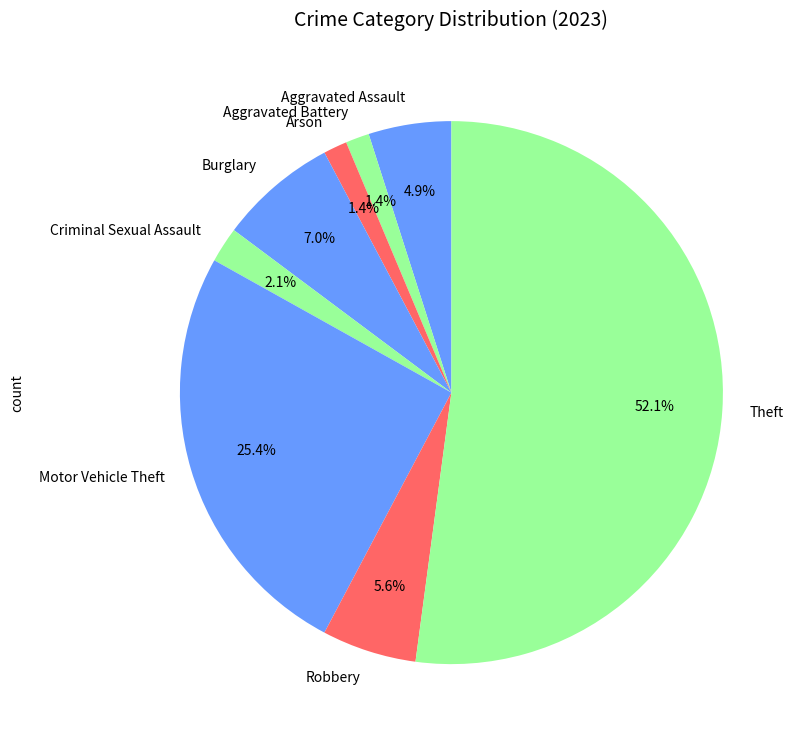

What is the largest slice in the pie chart?

Theft